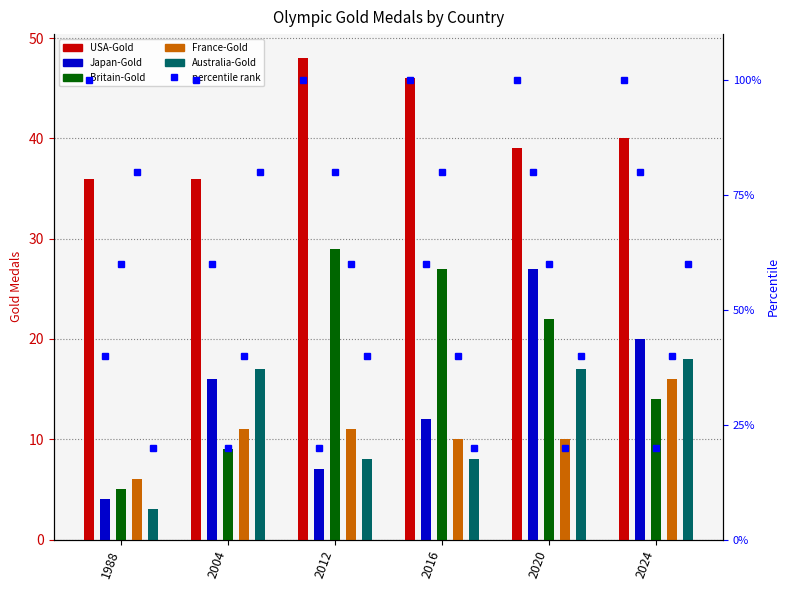

Reading left to right, transcribe all the data shown in this chart.

USA-Gold: 36	36	48	46	39	40
Japan-Gold: 4	16	7	12	27	20
Britain-Gold: 5	9	29	27	22	14
France-Gold: 6	11	11	10	10	16
Australia-Gold: 3	17	8	8	17	18
USA-Gold pct: 100	100	100	100	100	100